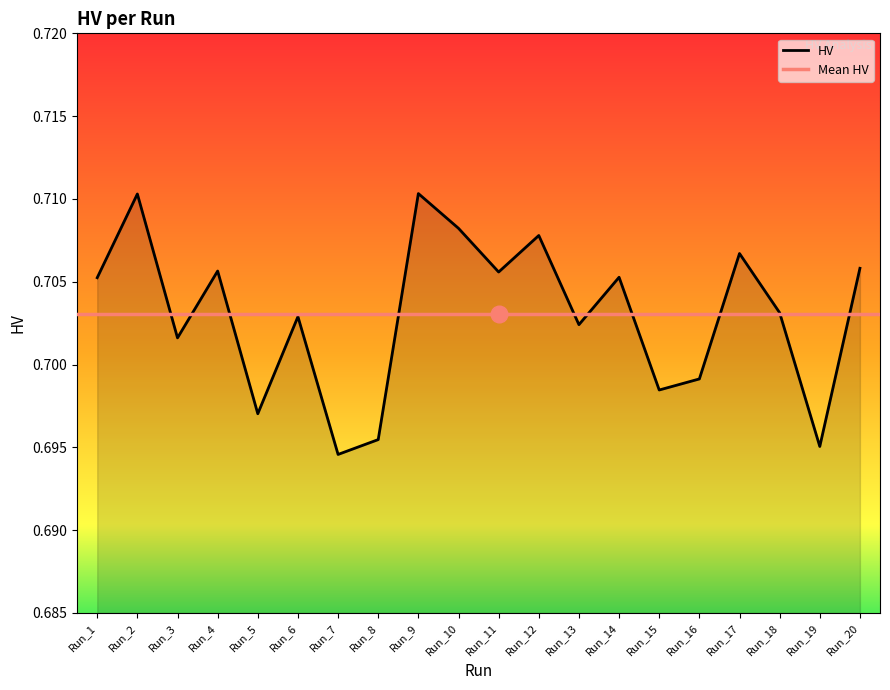

The chart shows a value of 0.7 at Run_12. True or false?

True